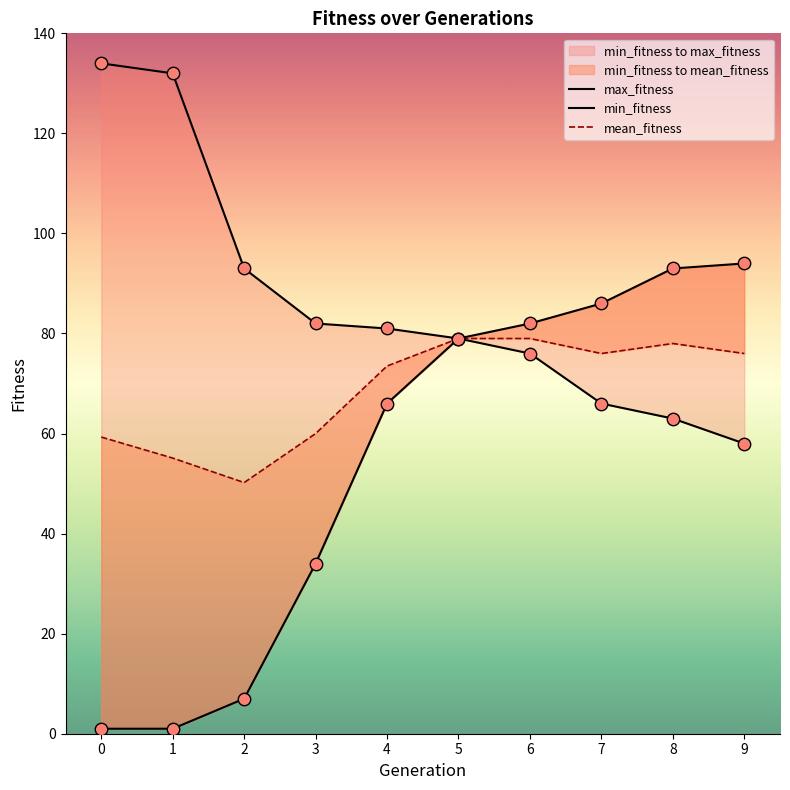

Which series contains the highest Y value?

max_fitness